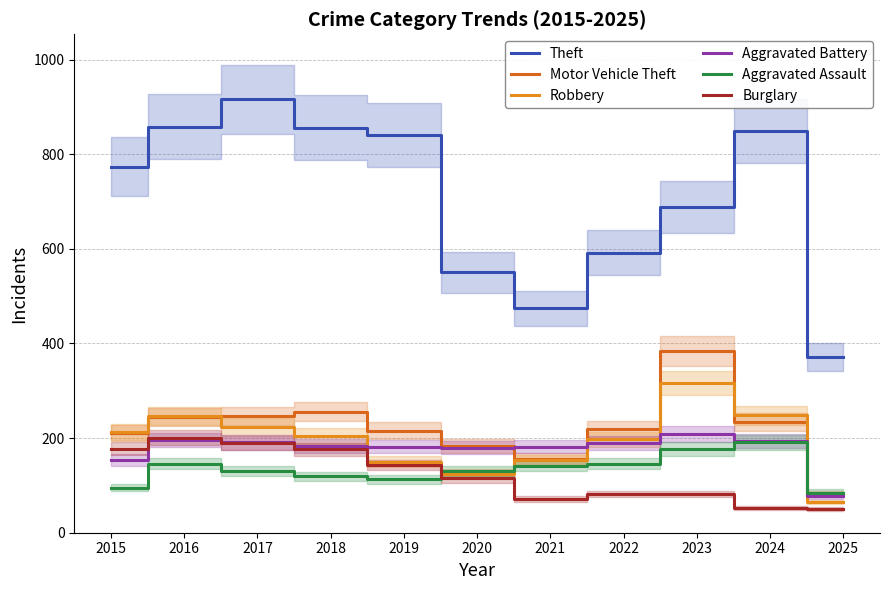

Is the value of Theft at 2023 greater than the value of Burglary at 2021?

Yes